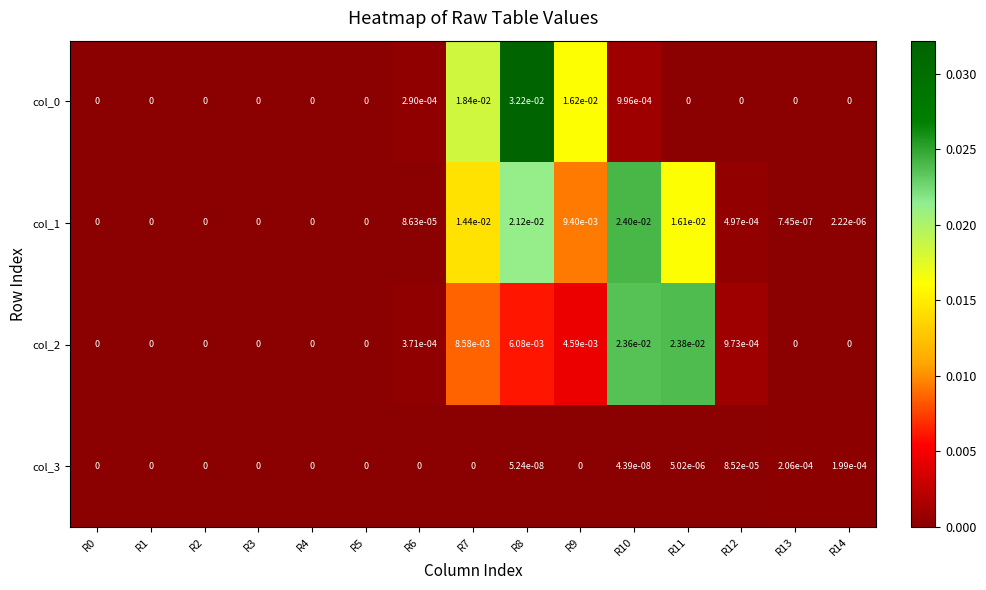

True or false: col_0 has a value of 0.0 at R3.

True